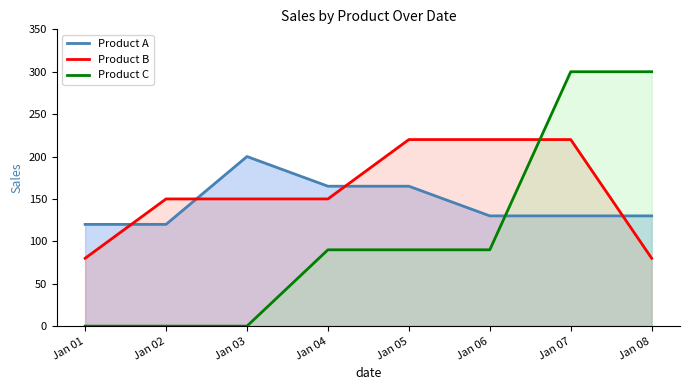

Does the chart display data point markers on the line(s)?

No